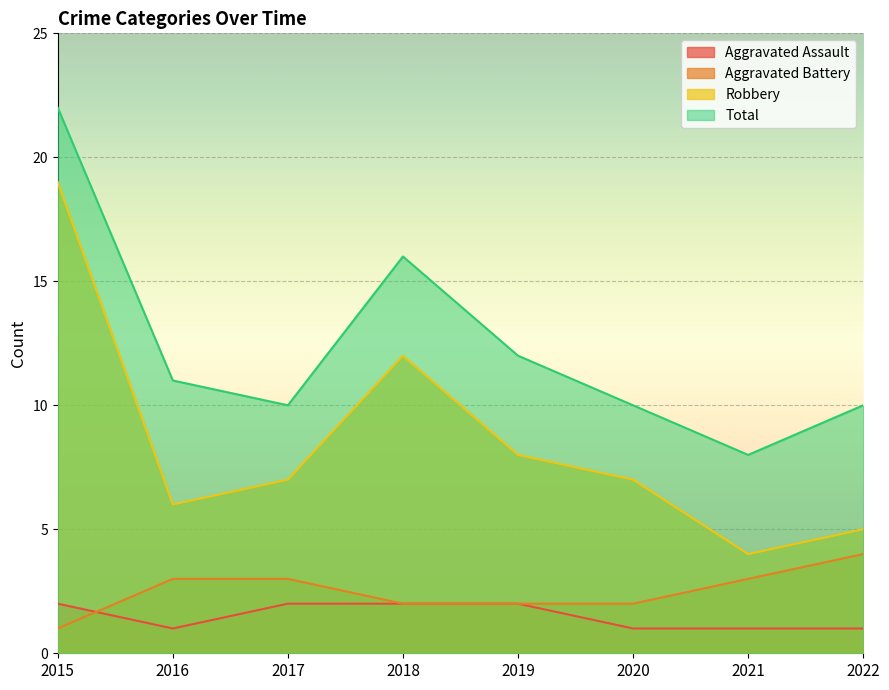

What is the difference between the second highest and second lowest values in the Robbery series?

7